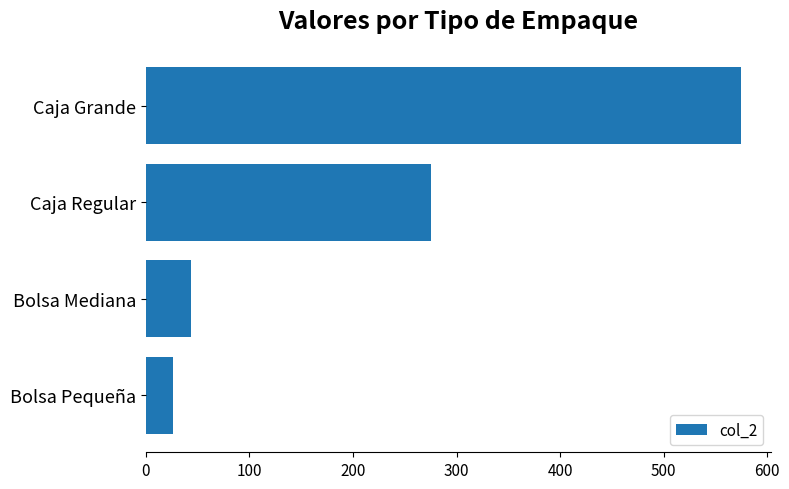

Which category has the highest value across all series?

Caja Grande